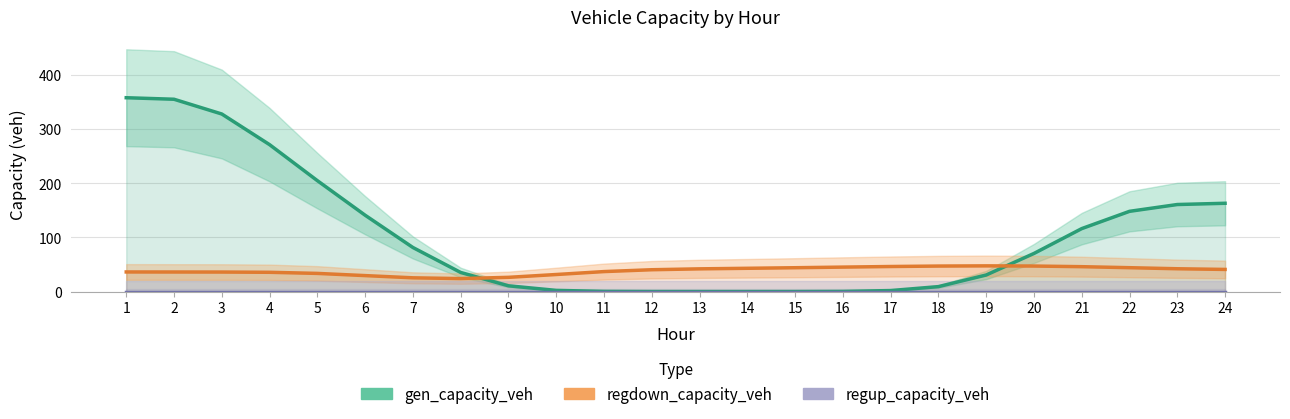

Which series has the largest total across all categories?

gen_capacity_veh